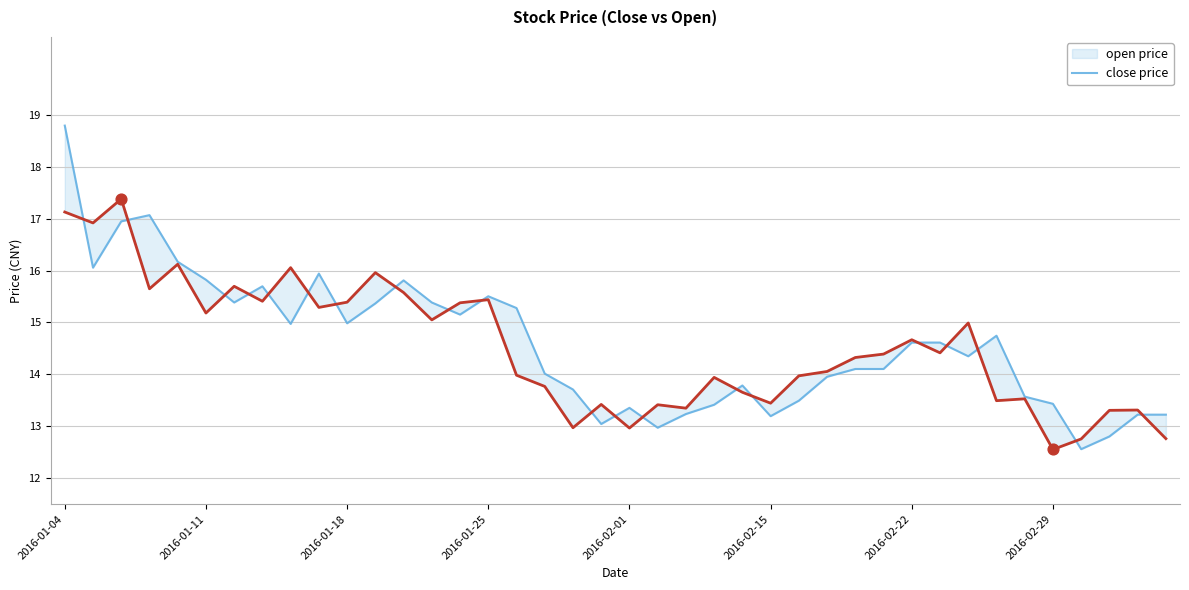

Which series reaches the maximum Y coordinate?

open